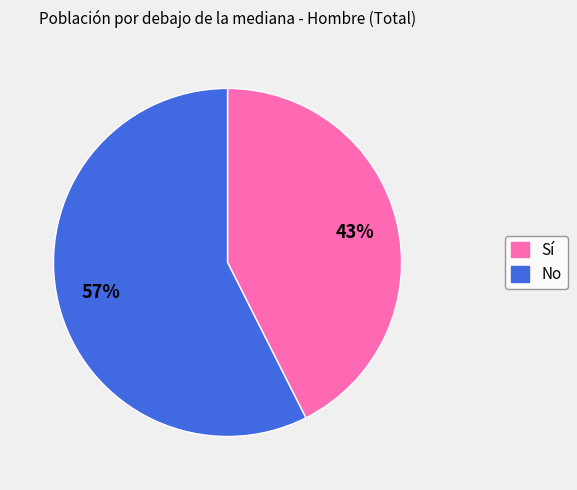

To the nearest percent, what is the average slice percentage?

50%